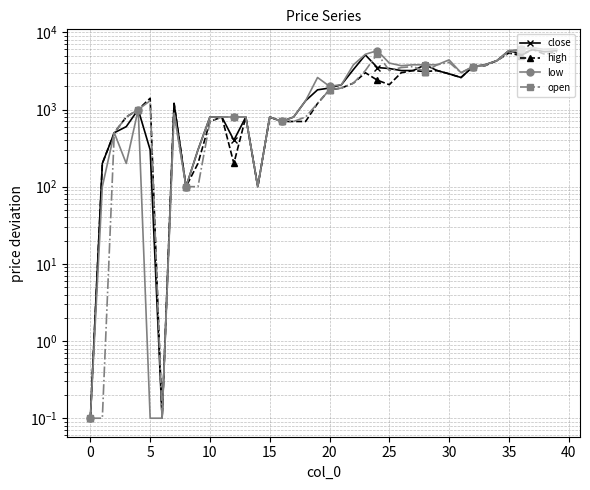

What is the difference between the open values at 11 and 27?

2800.0